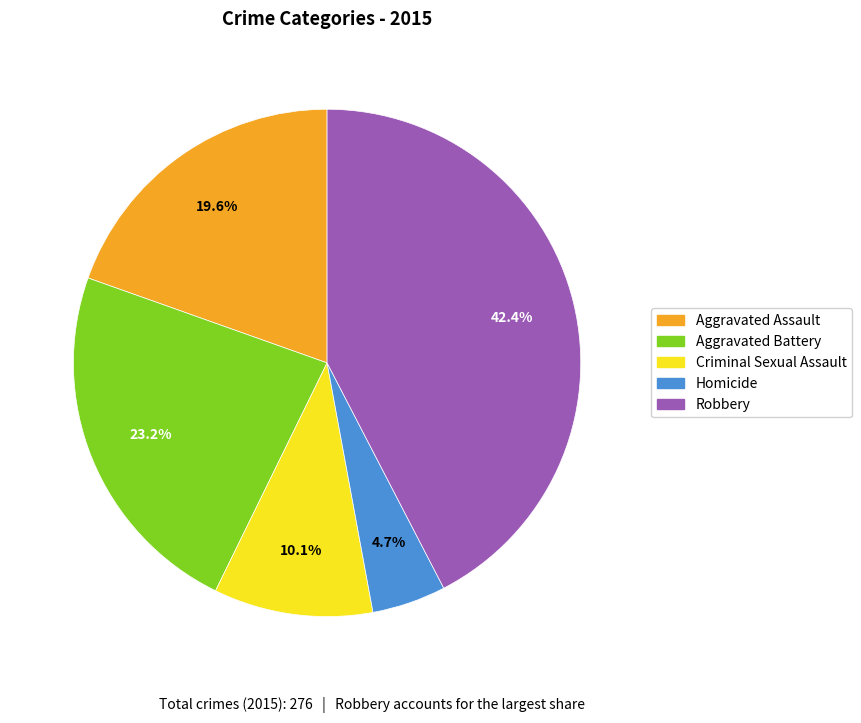

Does Criminal Sexual Assault represent more than half of the total?

No